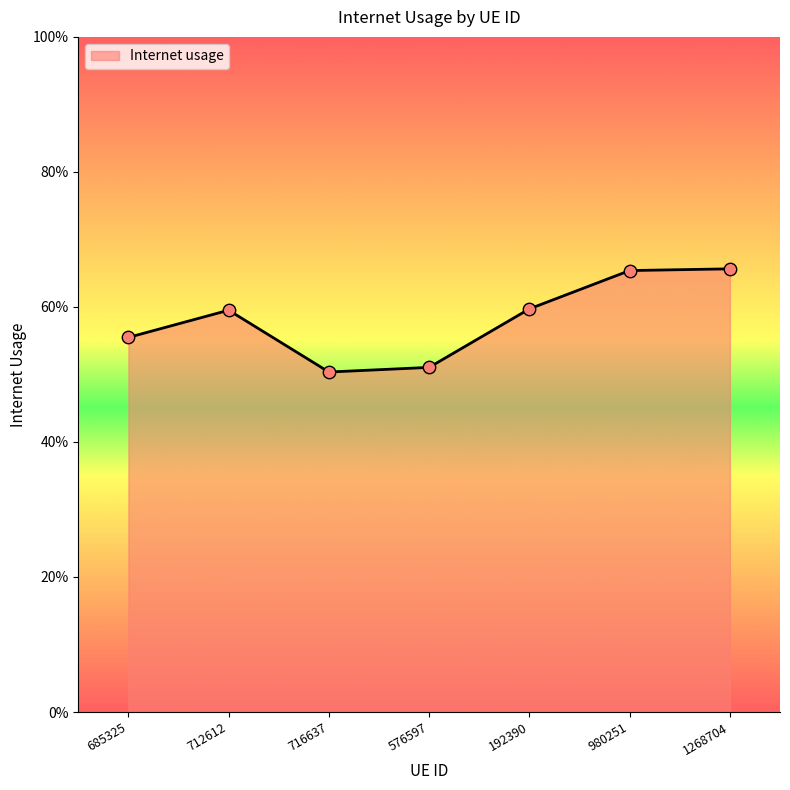

What is the change in value from 685325 to 1268704?

+0.1